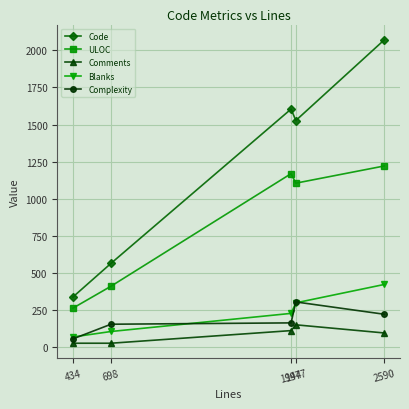

True or false: Complexity has more than 2 points higher than both neighbors.

False